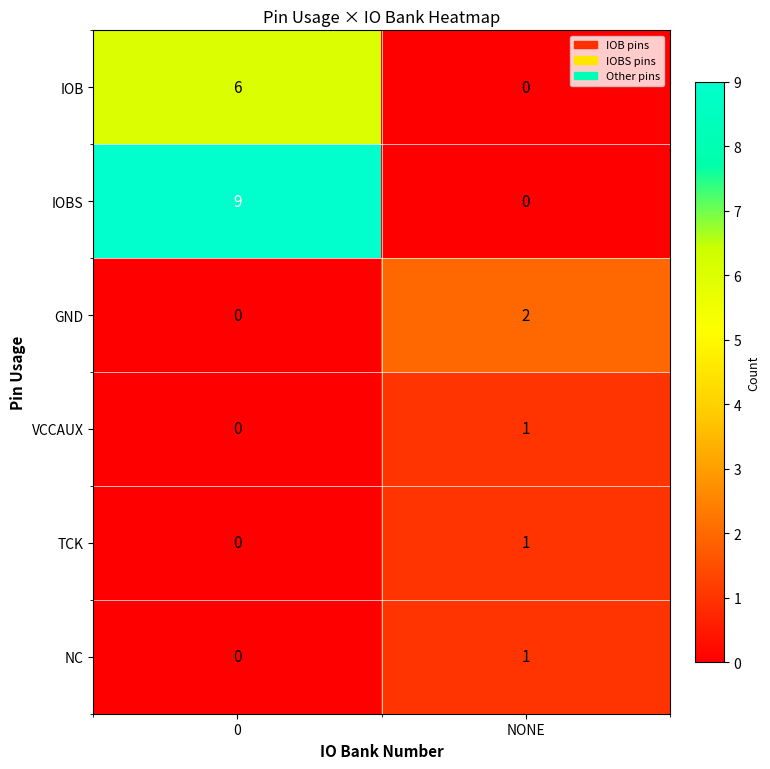

Reading right to left, extract all data points from this chart.

IOB: 0	6
IOBS: 0	9
GND: 2	0
VCCAUX: 1	0
TCK: 1	0
NC: 1	0